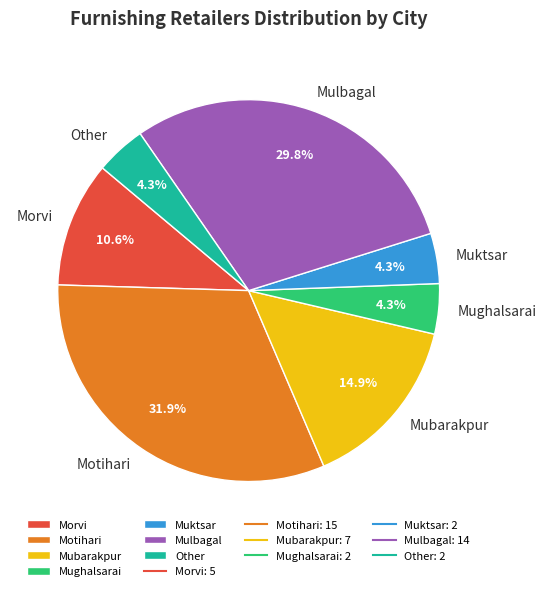

Which slice is the largest?

Motihari